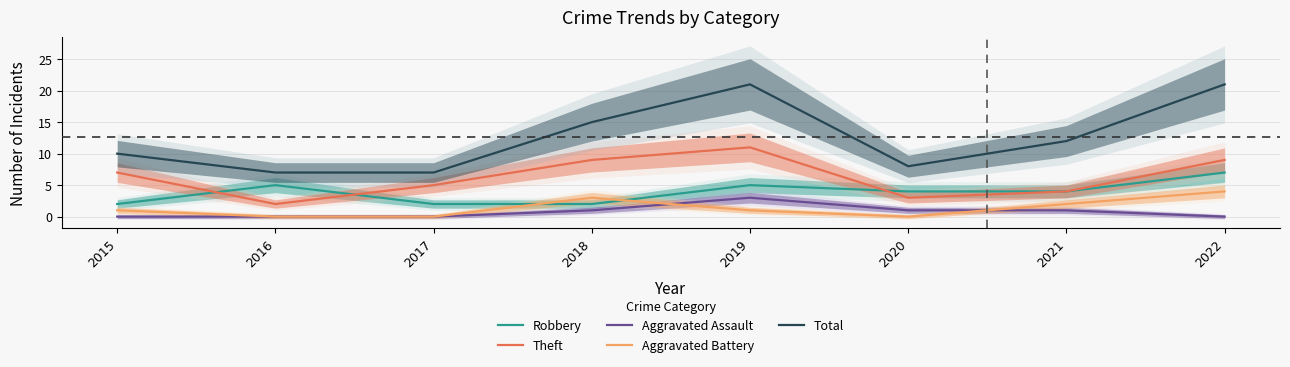

Reading left to right, list all the values displayed in this chart.

Robbery: 2	5	2	2	5	4	4	7
Theft: 7	2	5	9	11	3	4	9
Aggravated Assault: 0	0	0	1	3	1	1	0
Aggravated Battery: 1	0	0	3	1	0	2	4
Total: 10	7	7	15	21	8	12	21